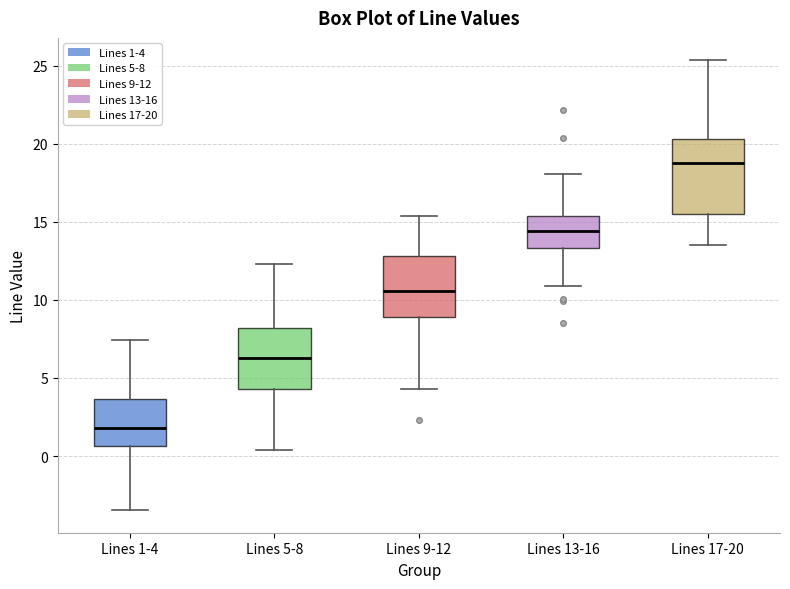

Comparing the boxes themselves (not the whiskers), which one is the tallest?

Lines 17-20